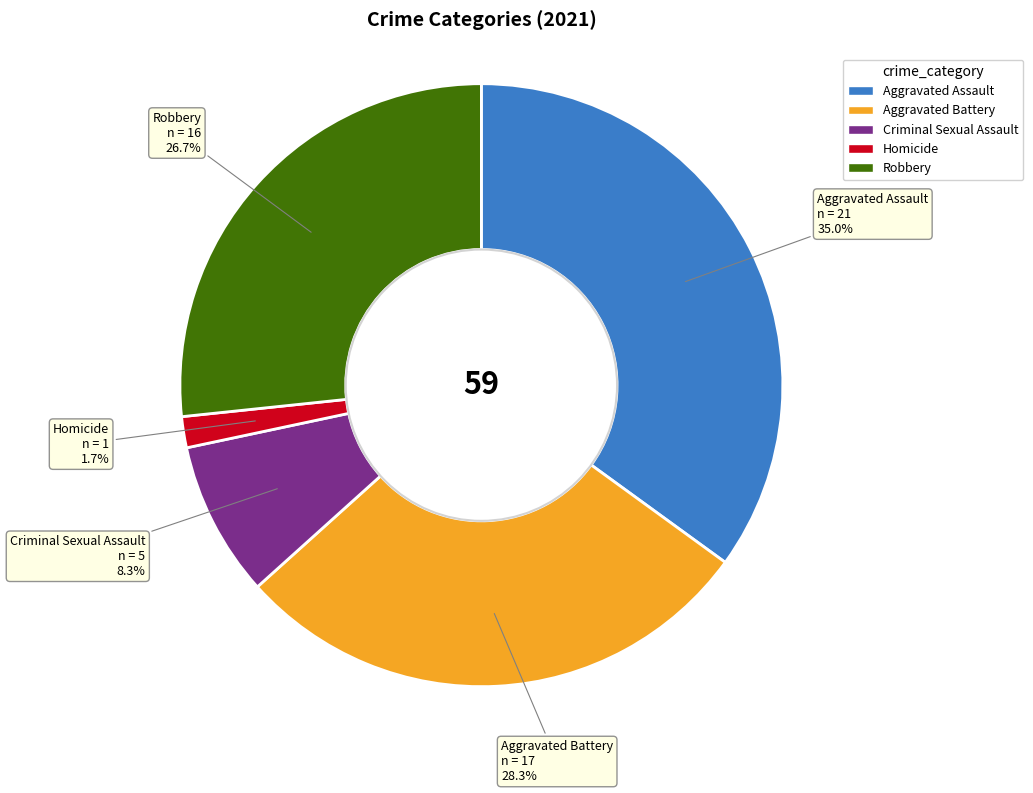

How many segments does this pie chart have?

5